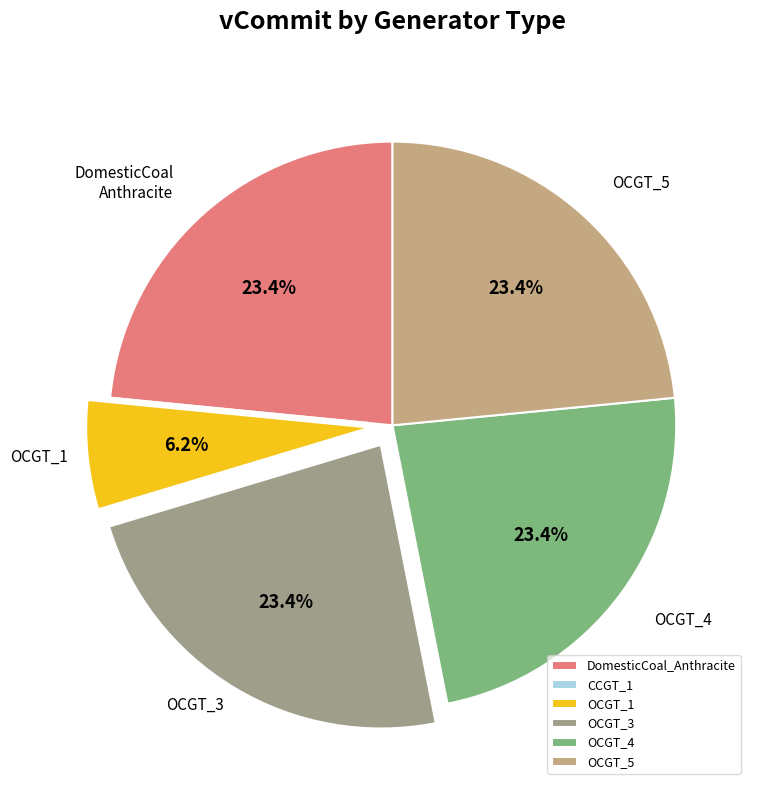

What percentage is the OCGT_1 slice, to the nearest percent?

6%